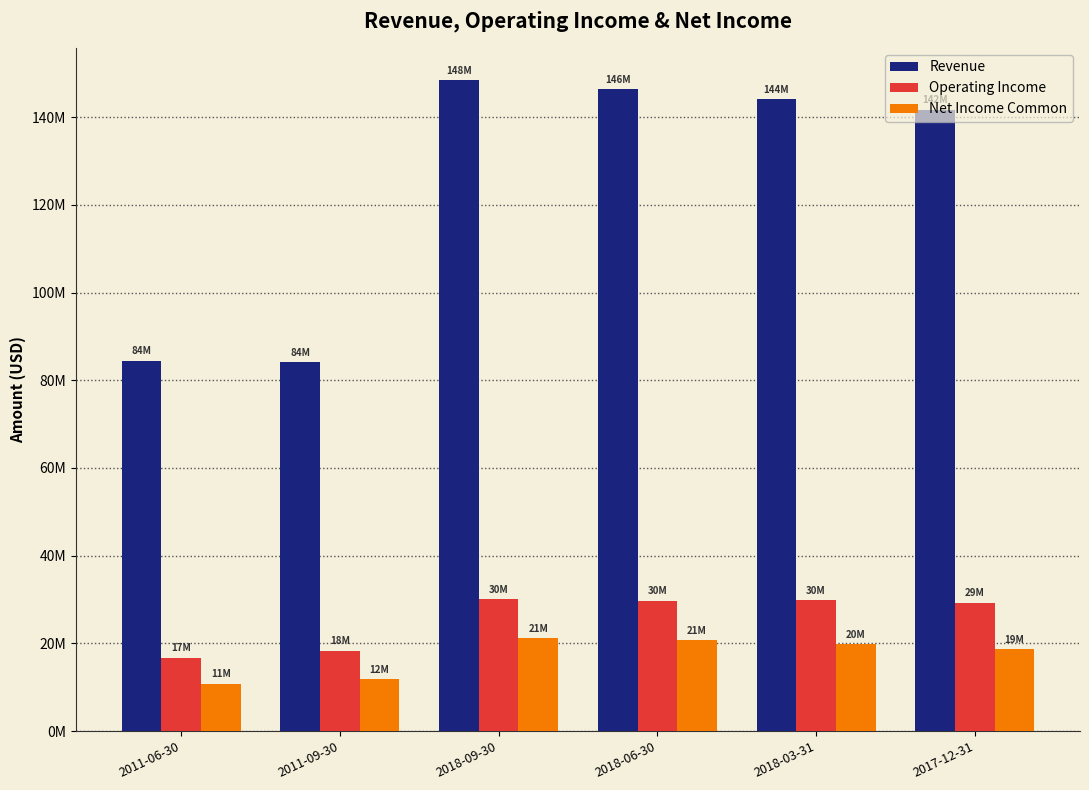

Does the chart contain stacked bars?

No